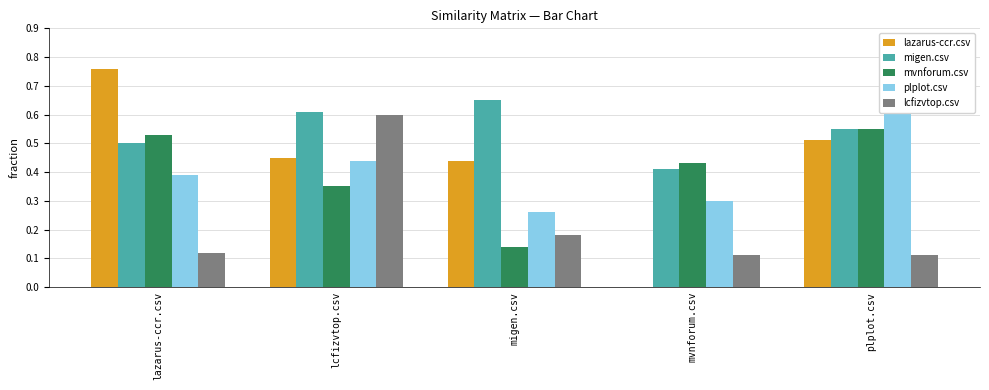

Rank the categories by mvnforum.csv value from lowest to highest.

migen.csv, lcfizvtop.csv, mvnforum.csv, lazarus-ccr.csv, plplot.csv